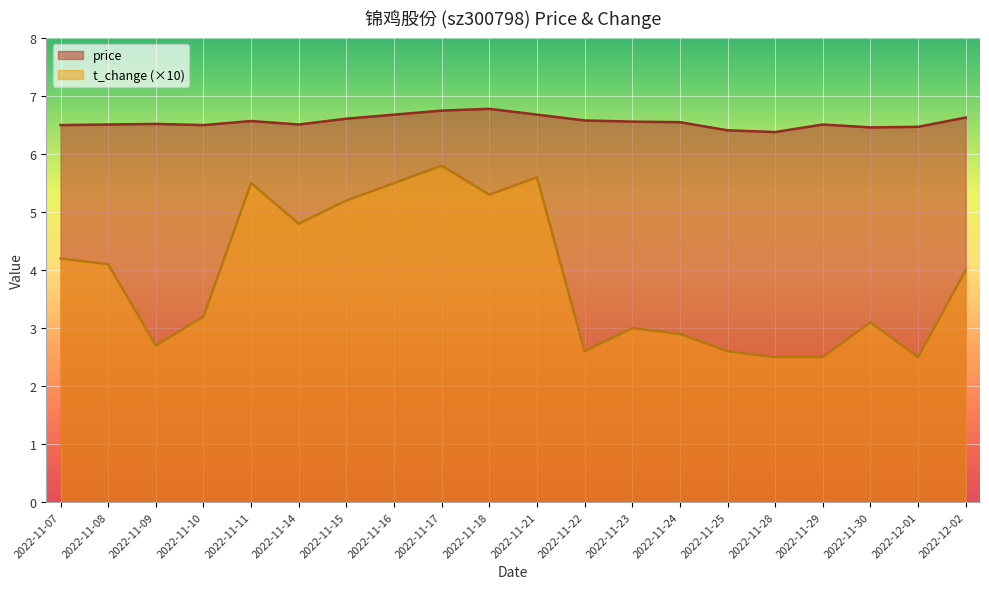

True or false: t_change has a value of 1.7 at 2022-11-14.

False